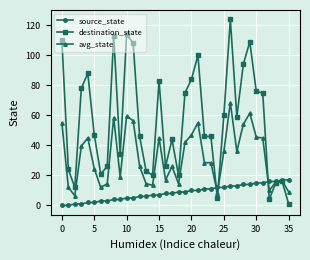

Which series has the largest range (max minus min)?

destination_state